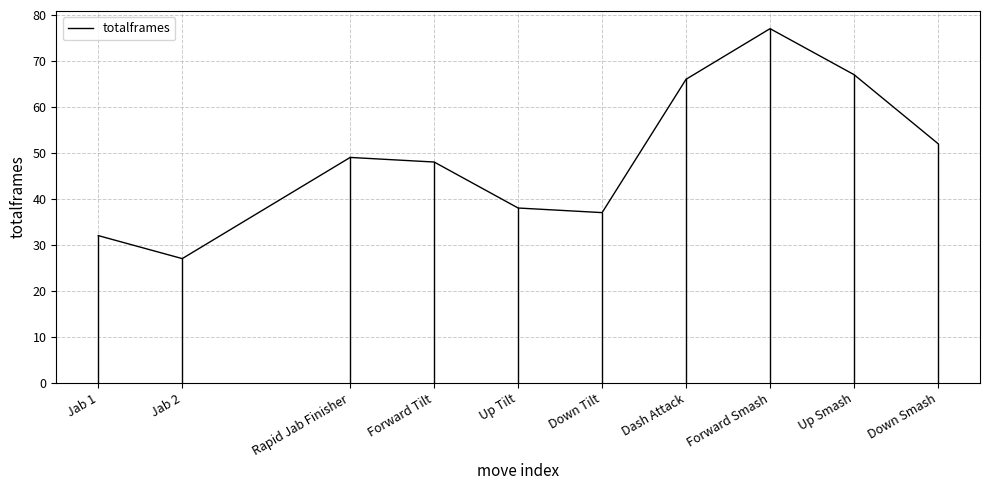

What is the change in value from Forward Tilt to Forward Smash?

+29